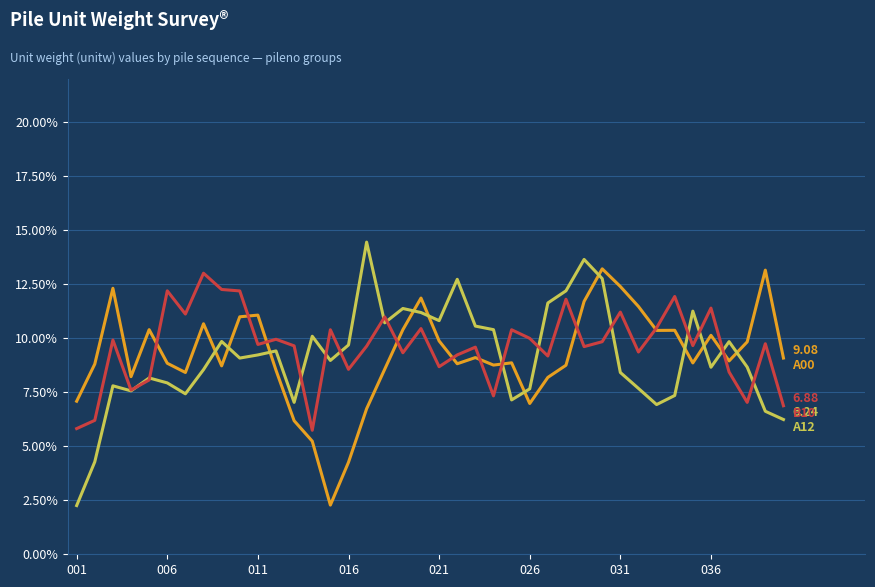

What is the minimum value shown in the chart?

2.3